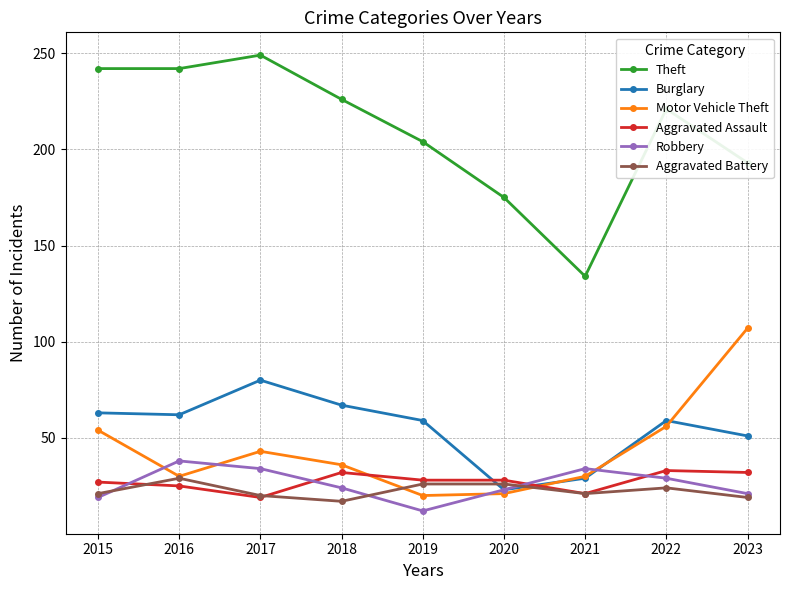

Which series has the largest range (max minus min)?

Theft